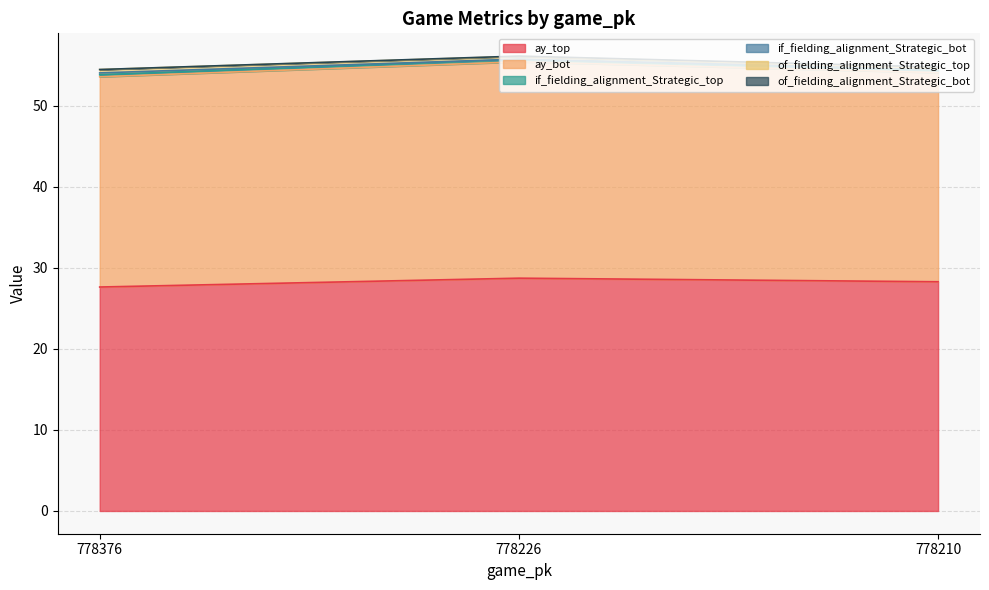

Is the value of of_fielding_alignment_Strategic_top at 778210 greater than the value of ay_bot at 778210?

No